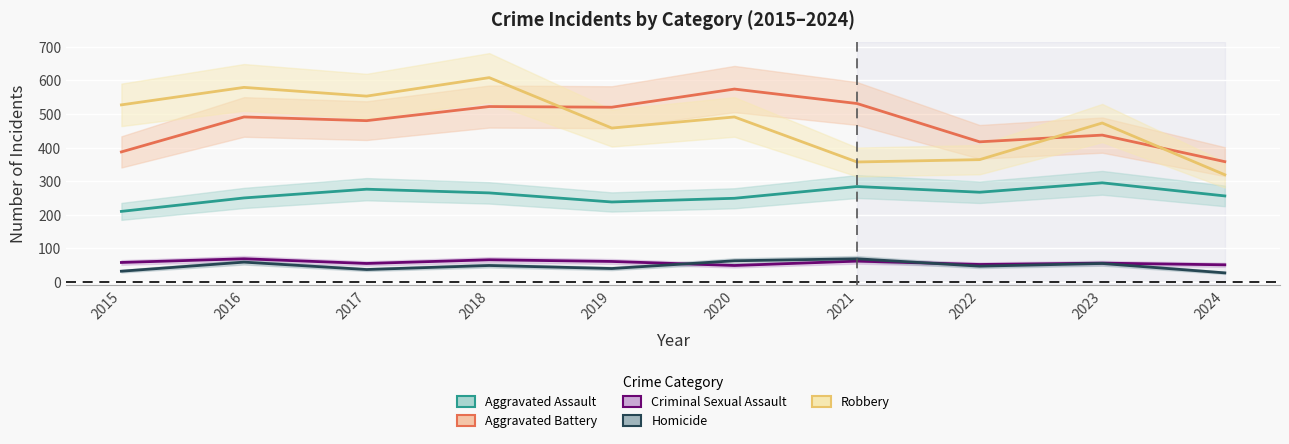

After their last crossing, which series has the higher values: Robbery or Aggravated Battery?

Aggravated Battery